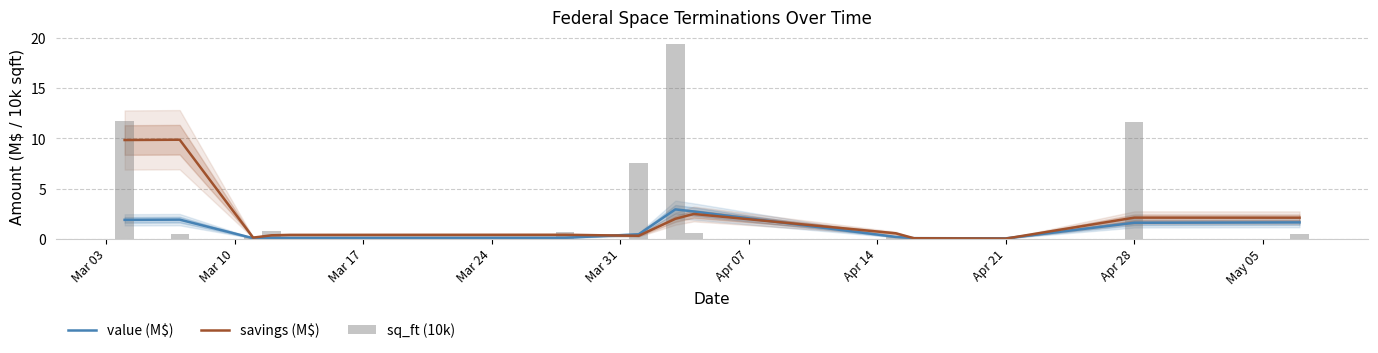

List the series in order of their peak value, lowest first.

value (M$), savings (M$), sq_ft (10k)